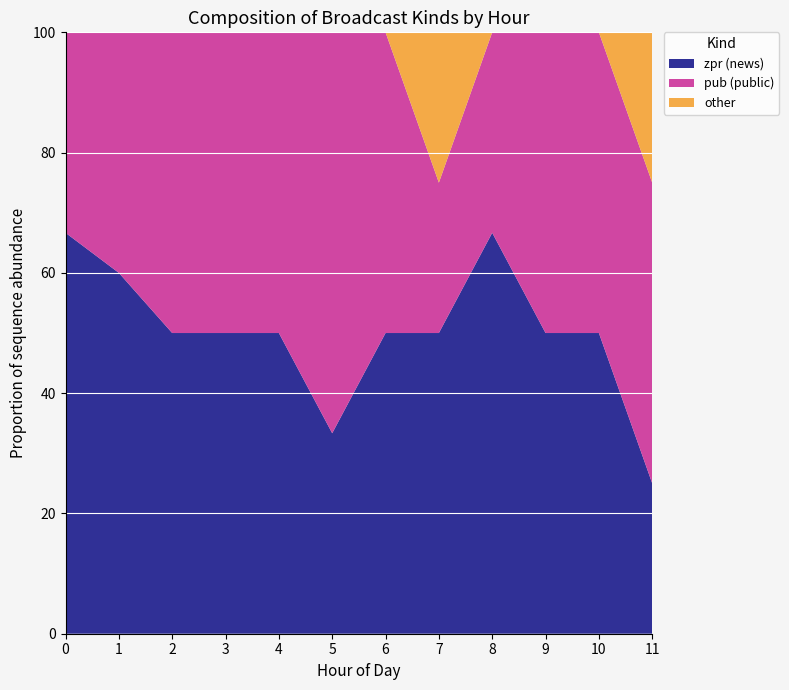

What is the total value across all series at 0?

100.0